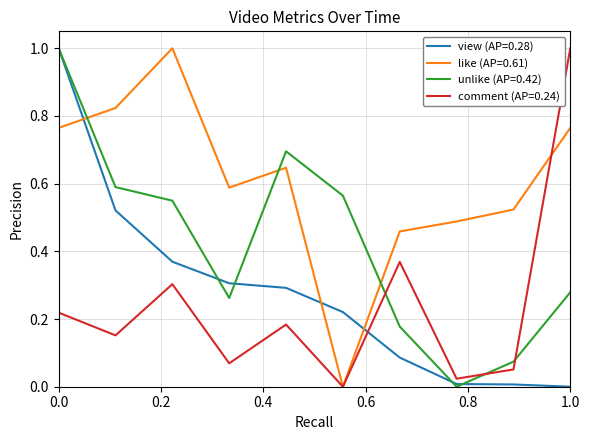

What is the maximum value for unlike (AP=0.42)?

1.0